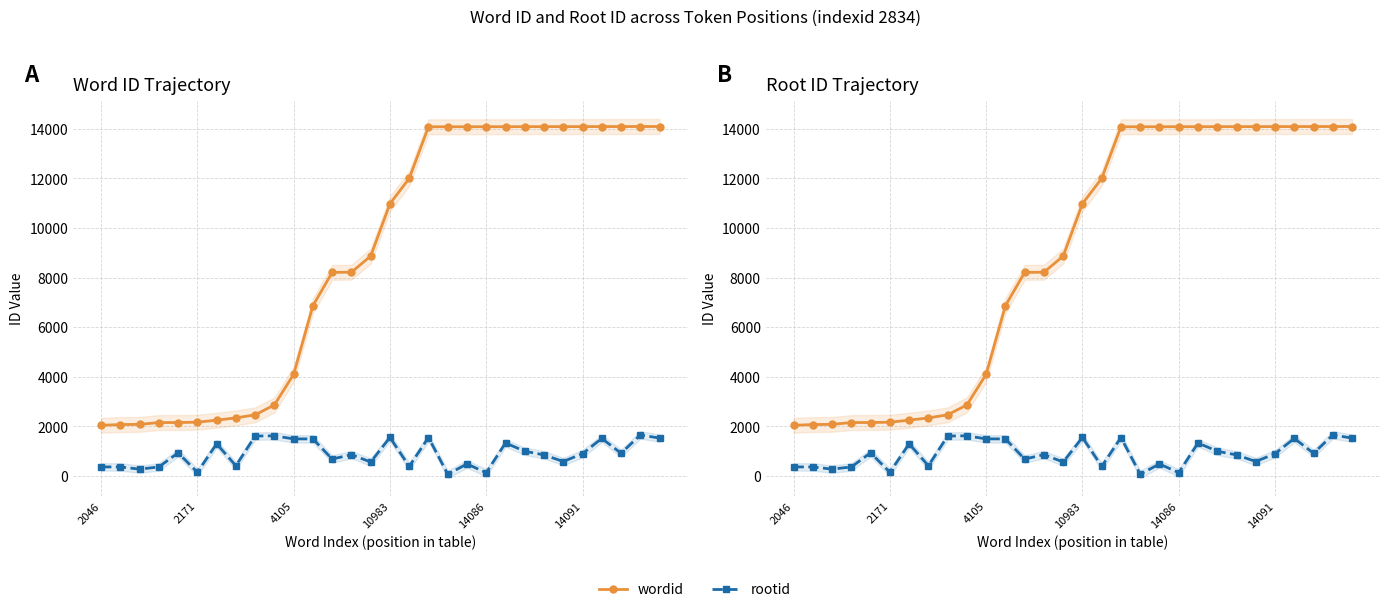

At how many categories does at least one series exceed 1519?

30